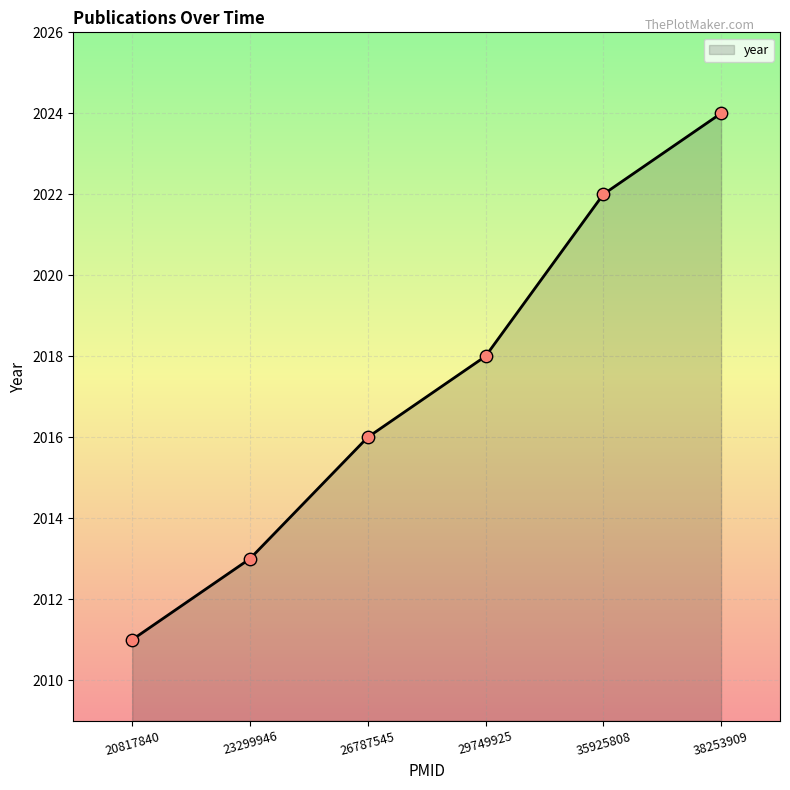

Between 38253909 and 26787545, which is larger?

38253909